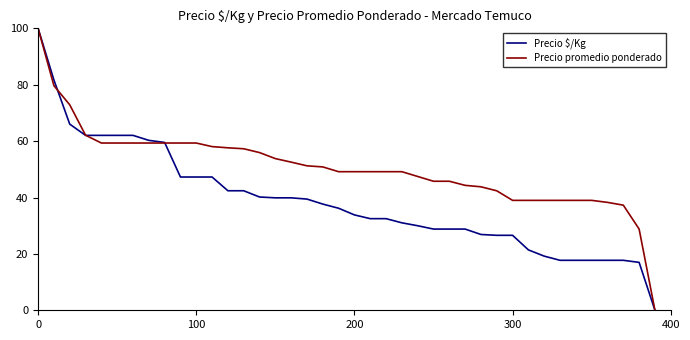

Rank the series by their average value, from lowest to highest.

Precio $/Kg, Precio promedio ponderado